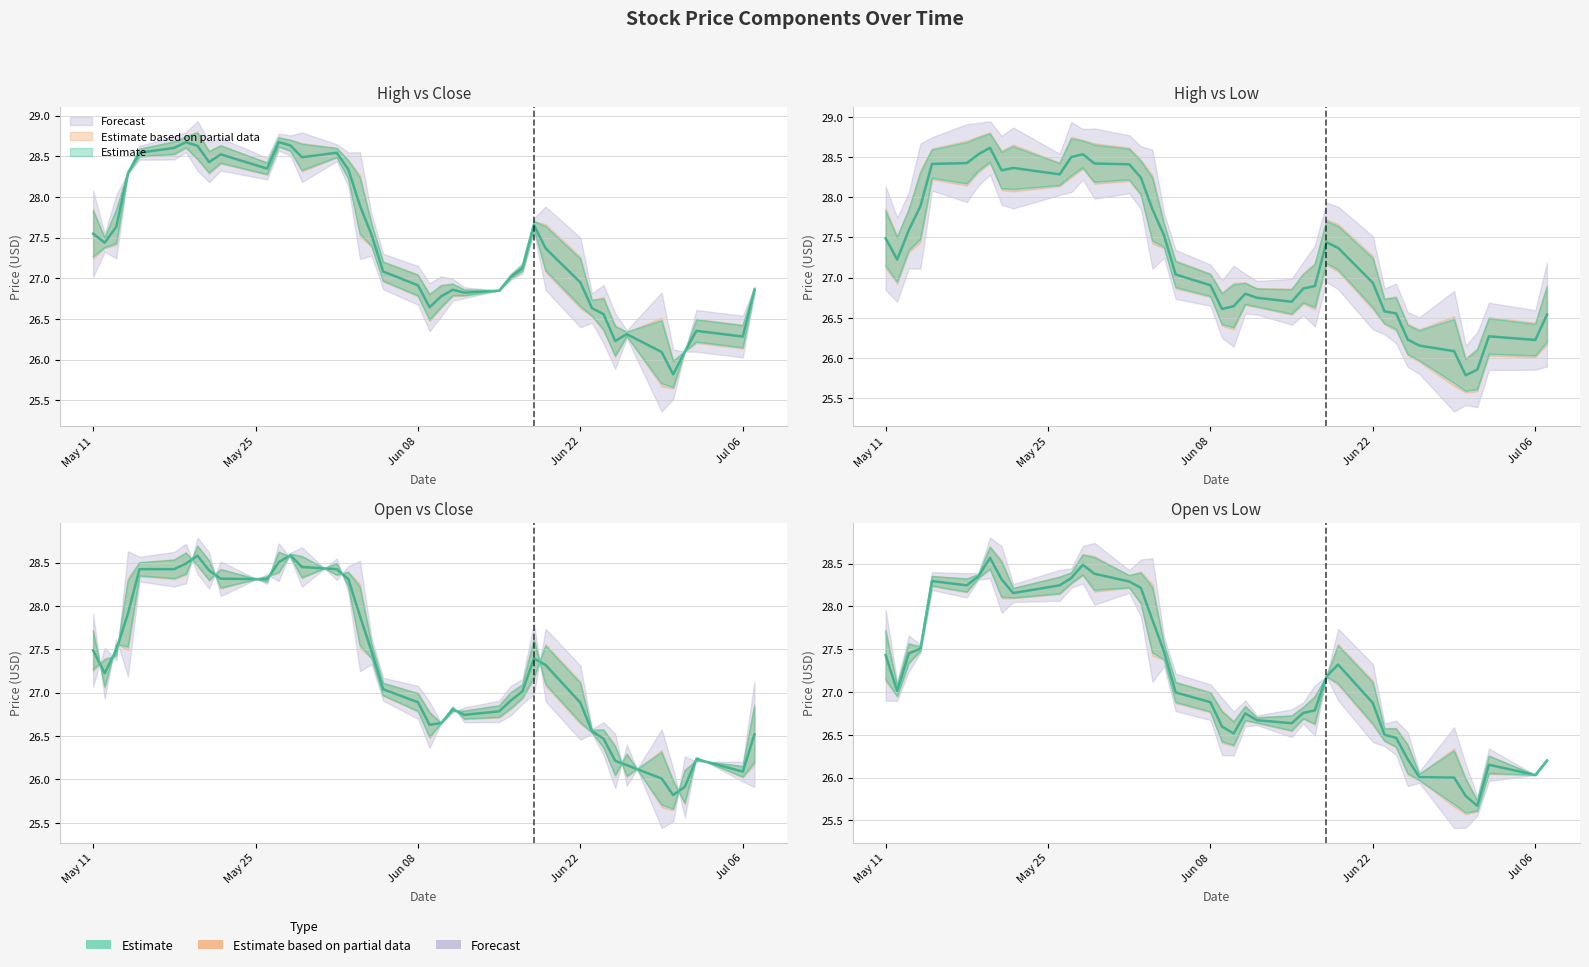

The Close series shows 8.8 at May 11. True or false?

False